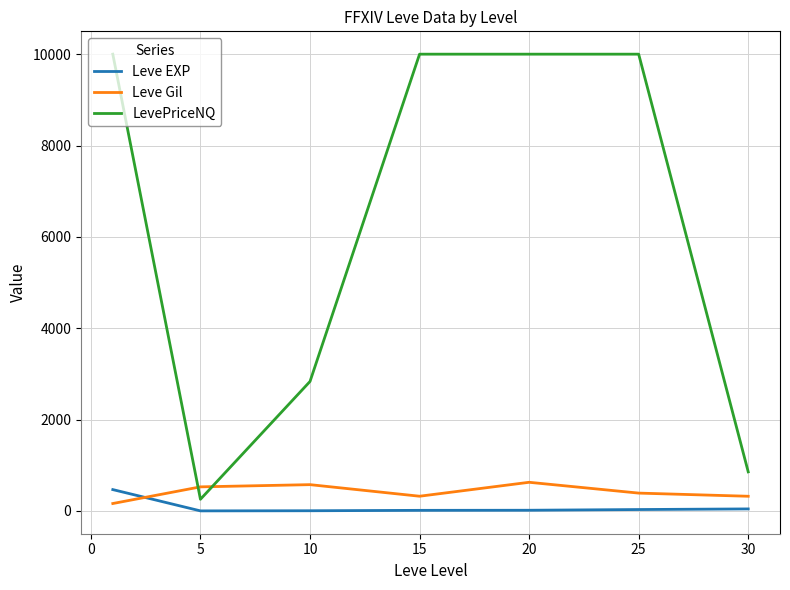

True or false: Leve EXP and LevePriceNQ cross at least once.

False